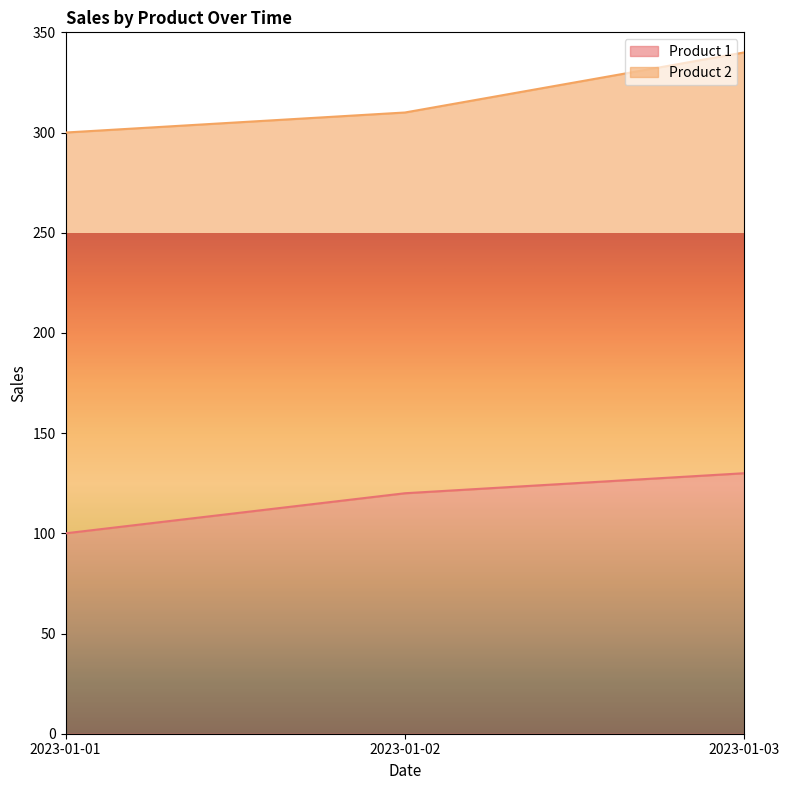

What is the difference between the maximum and minimum values?

30